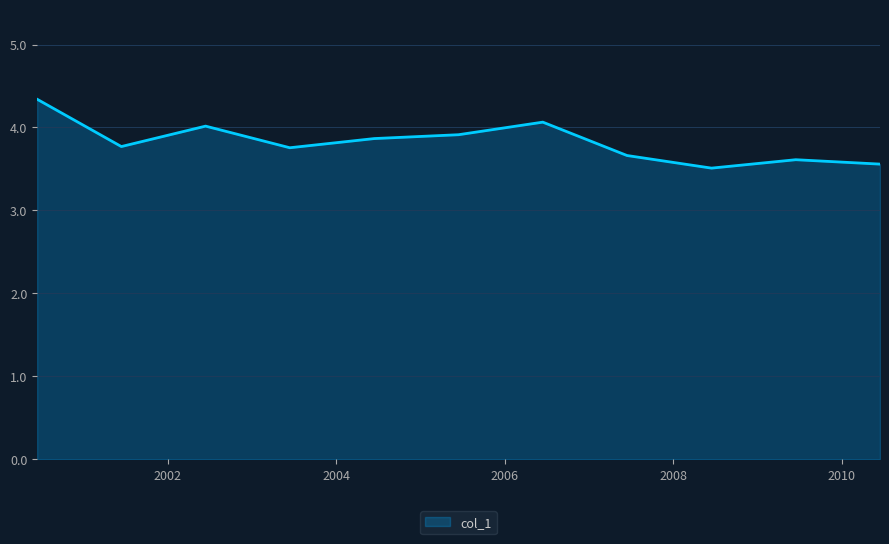

What is the minimum value shown in the chart?

3.5